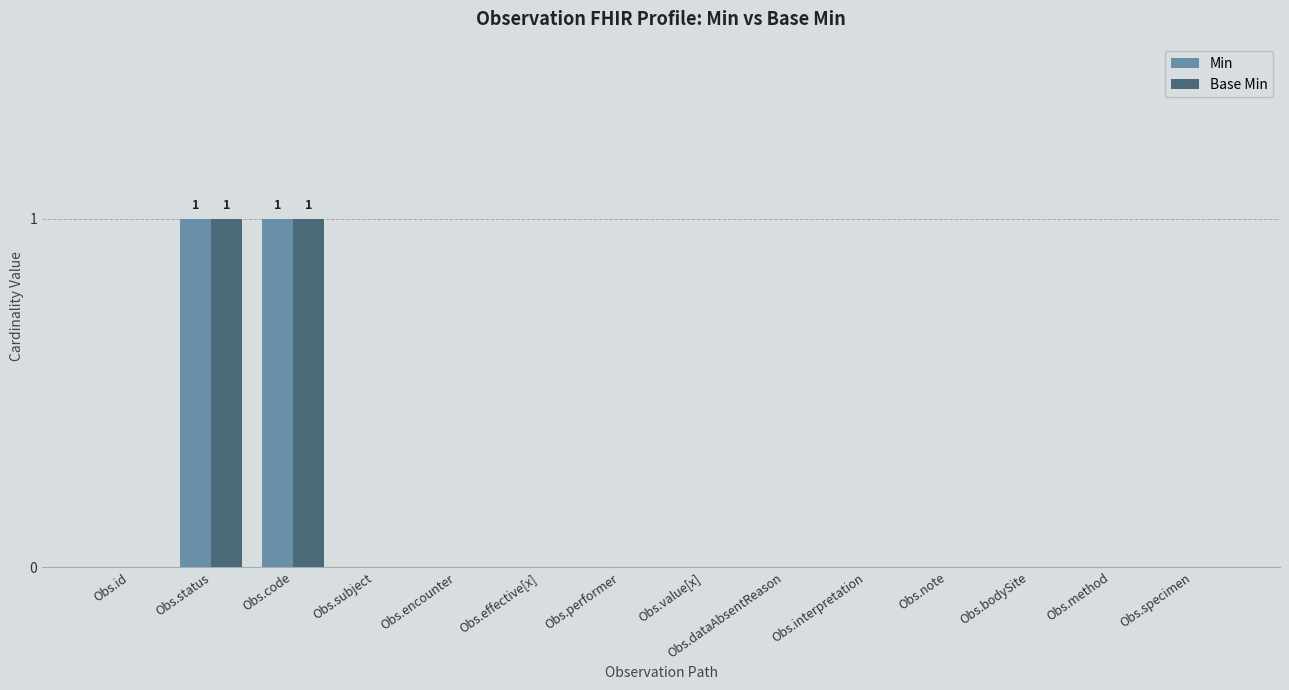

How many data points does each series have?

14